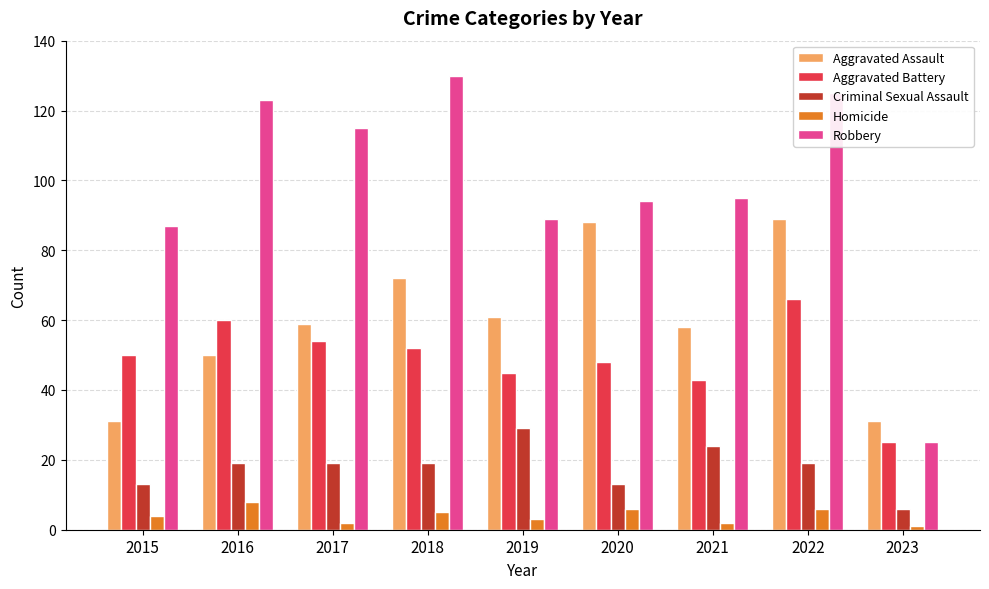

What are all the series names shown in the legend?

Aggravated Assault, Aggravated Battery, Criminal Sexual Assault, Homicide, Robbery